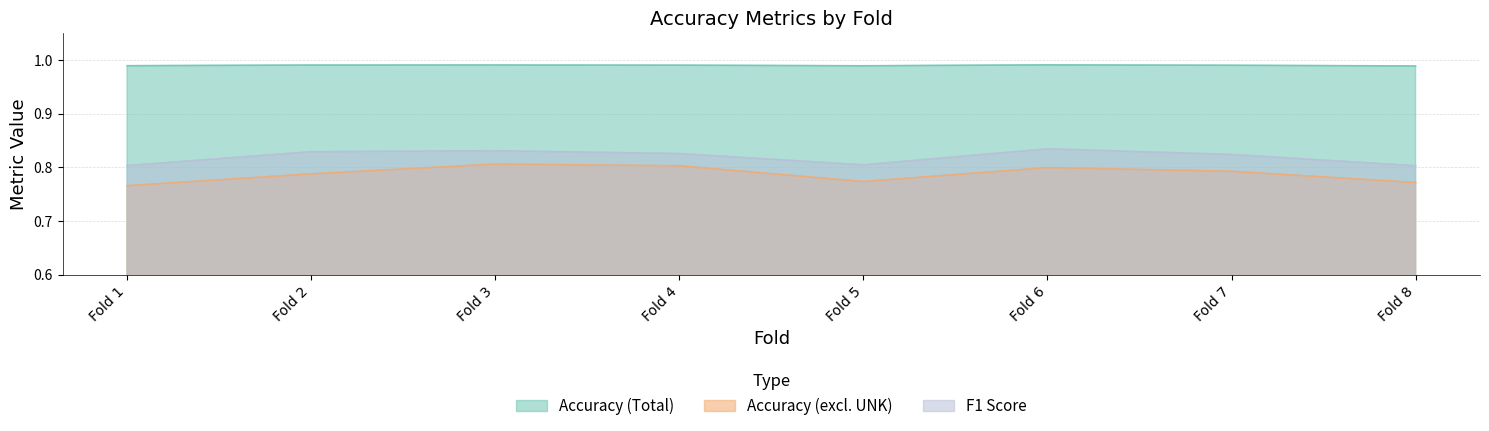

True or false: Accuracy (excl. UNK) has a value of 1.2 at Fold 7.

False